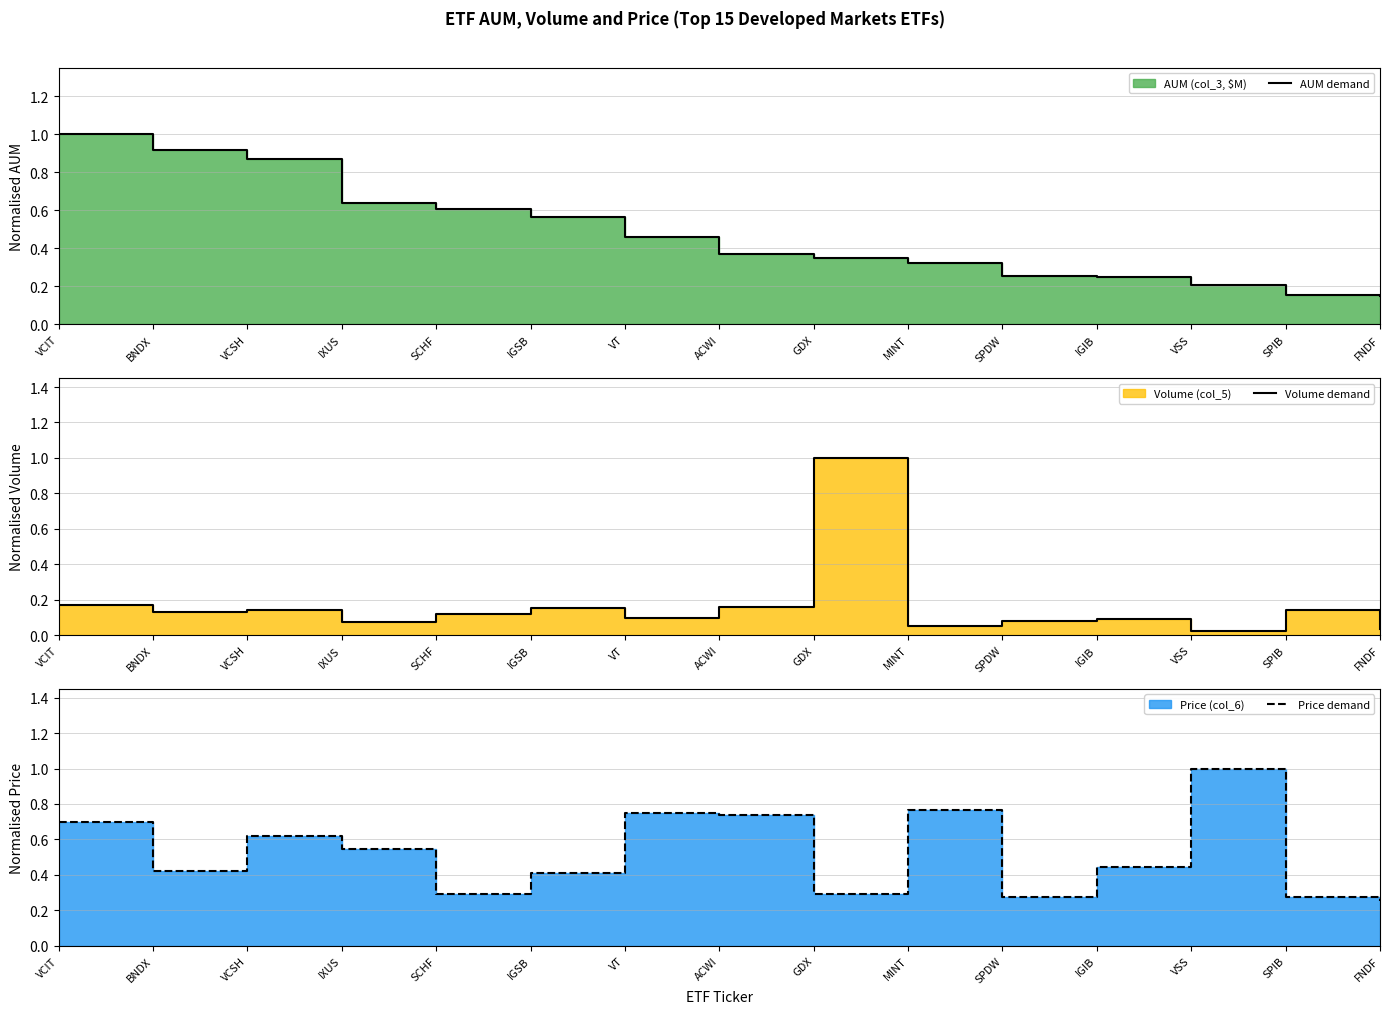

True or false: AUM demand has a value of 0.2 at VT.

False